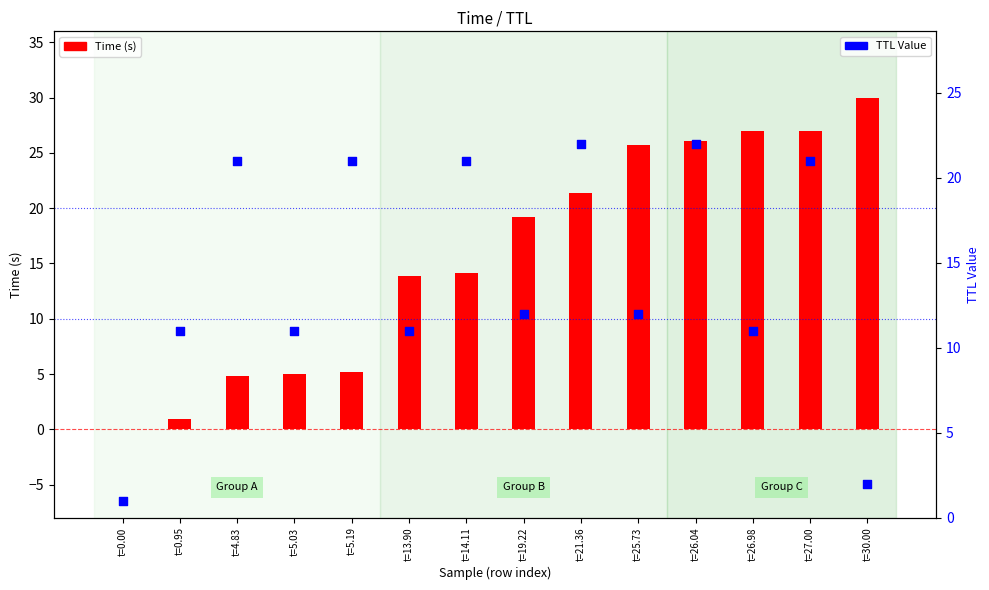

What are all the series names shown in the legend?

Time (s), TTL Value